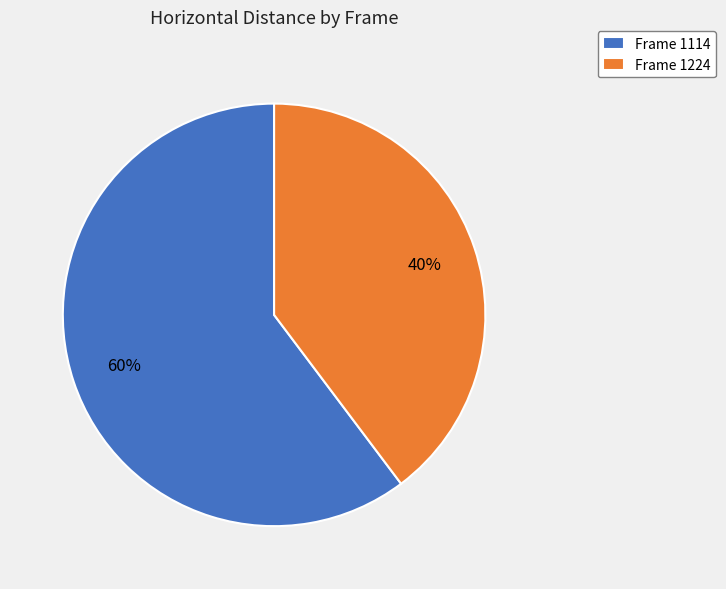

What is the majority slice?

Frame 1114